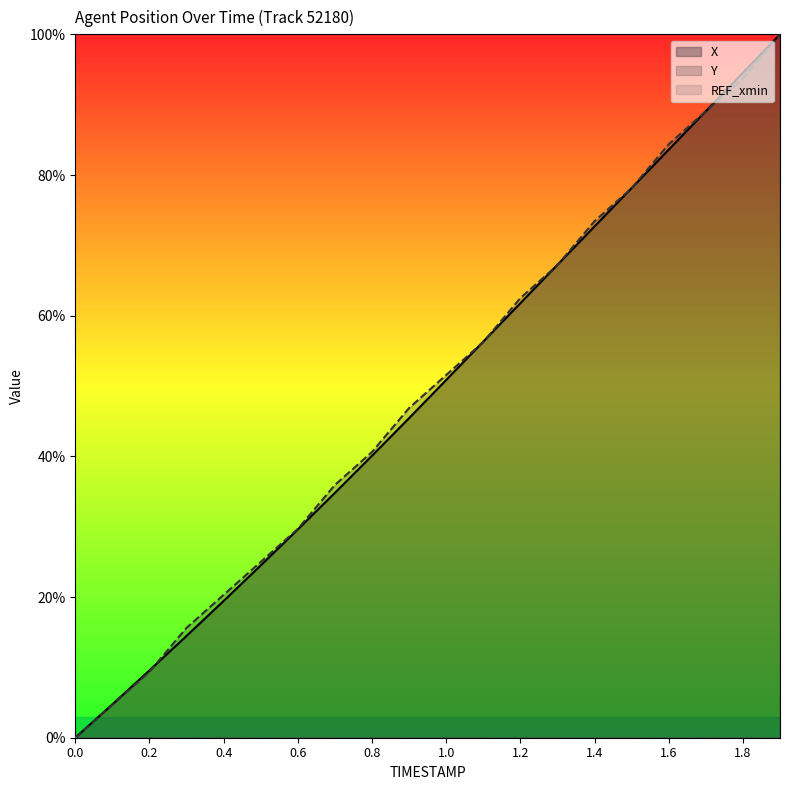

Reading left to right, what are all the values shown in this chart?

X: 0.0	4.7	9.6	14.5	19.5	24.5	29.6	34.8	40.1	45.4	50.9	56.3	61.8	67.2	72.7	78.2	83.6	89.1	94.5	100.0
Y: 0.0	4.7	9.4	15.6	20.3	25.0	29.7	35.9	40.6	46.9	51.6	56.2	62.5	67.2	73.4	78.1	84.4	89.1	93.8	100.0